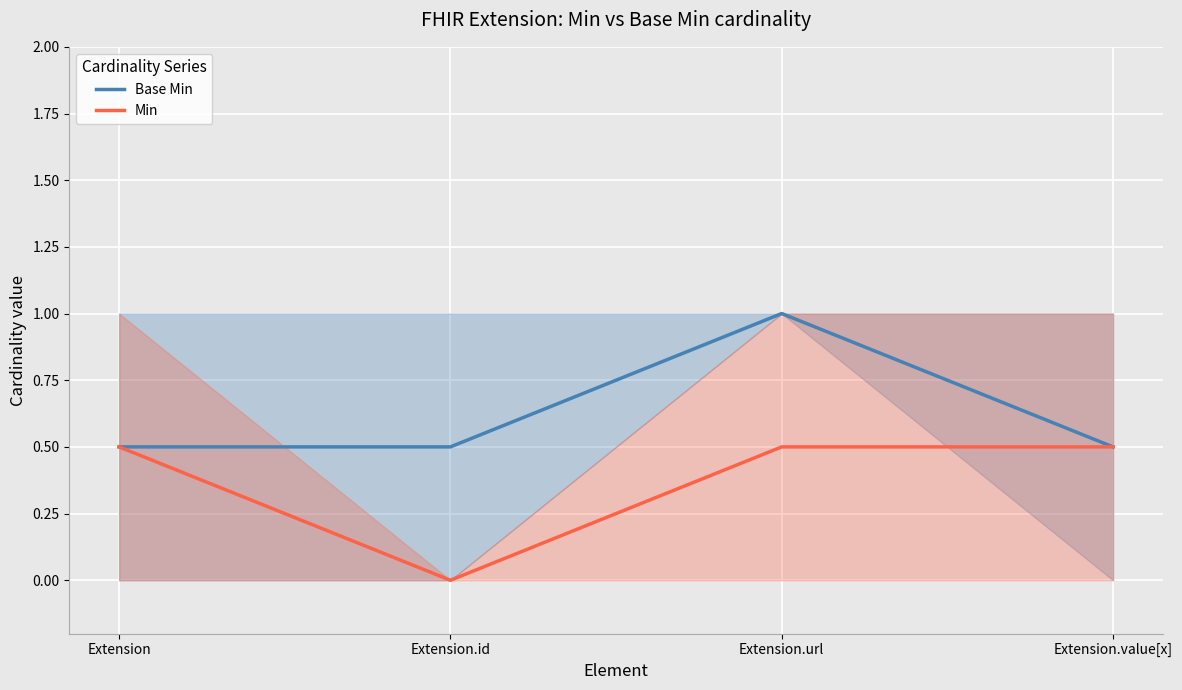

How many lines are shown in the chart?

2